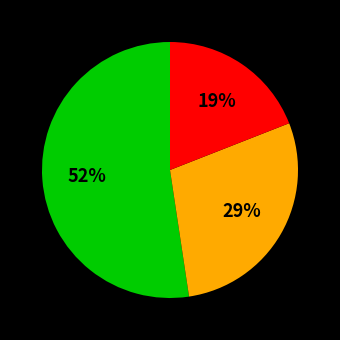

To the nearest percent, what is the average slice percentage?

33%